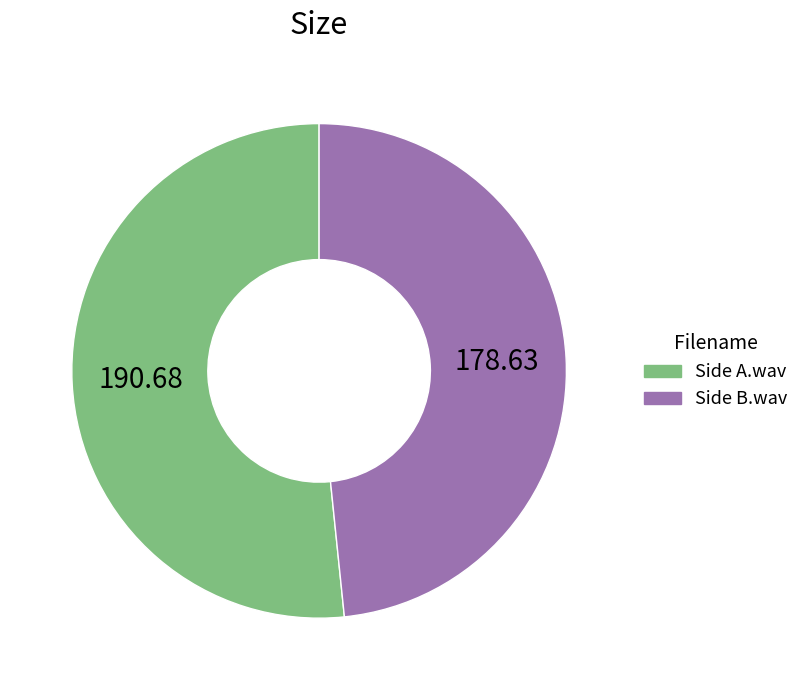

The Side B.wav slice represents 48% of the pie. True or false?

True